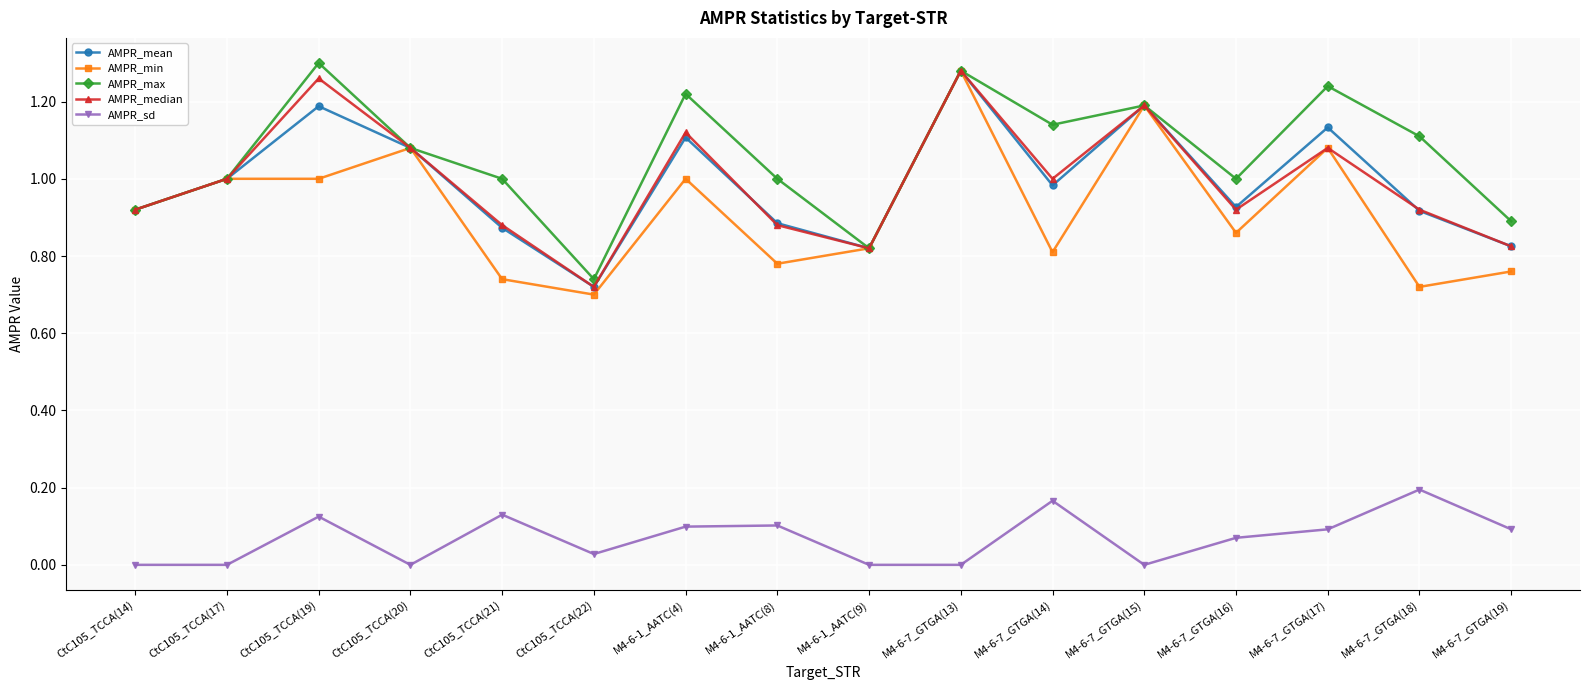

What is the label of the 11th point from the right?

CtC105_TCCA(22)